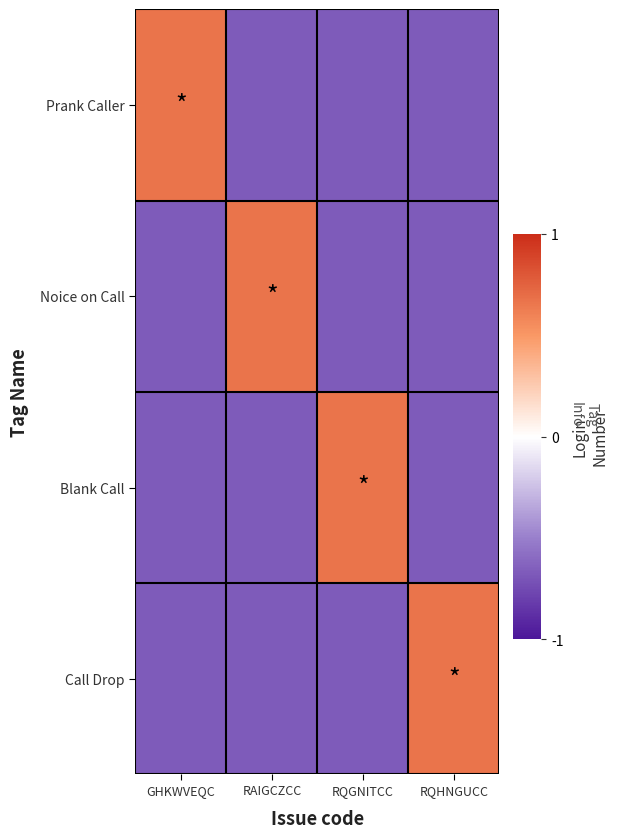

At how many categories does at least one series exceed 0?

4